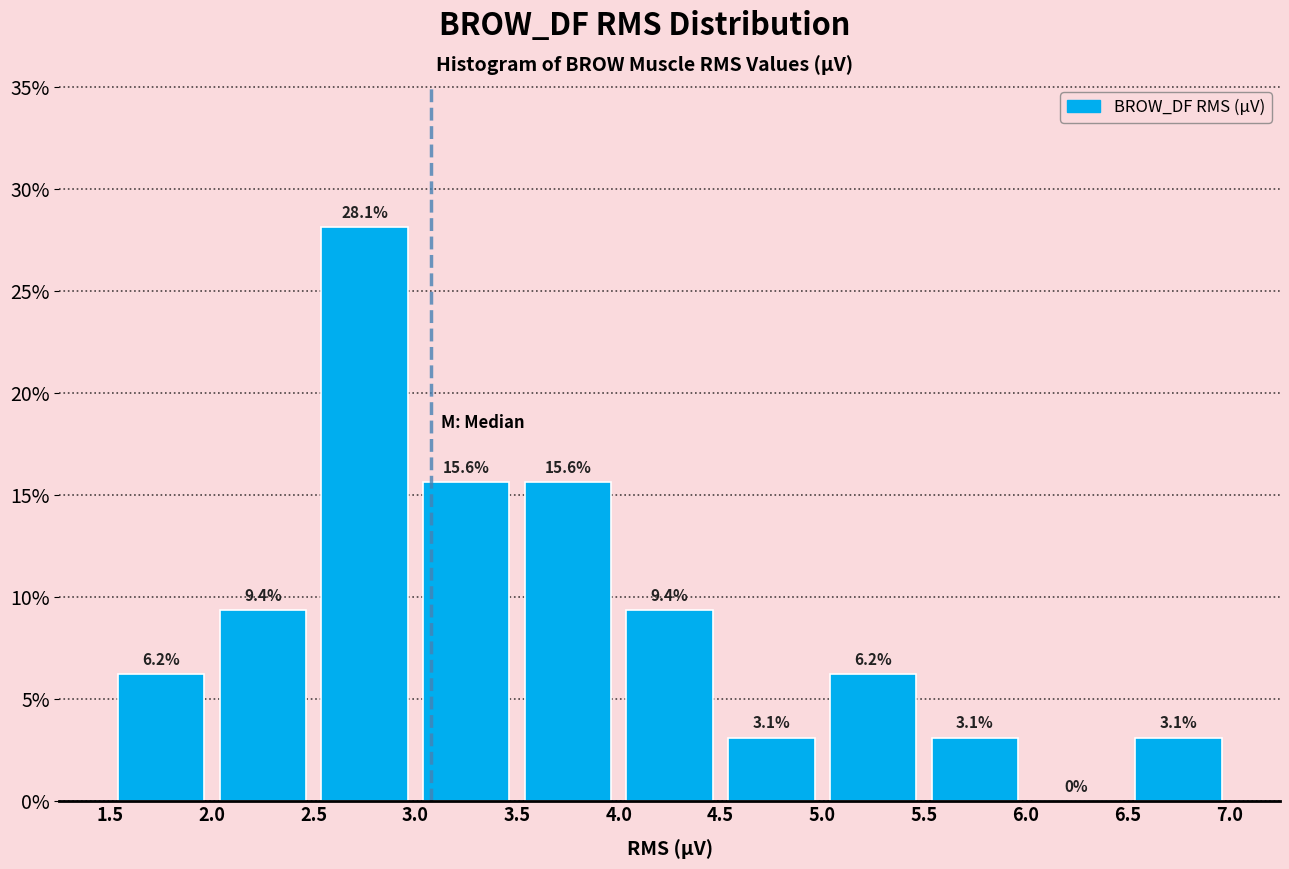

How tall is the bar that spans 3.0 to 3.5 on the x-axis?

15.6